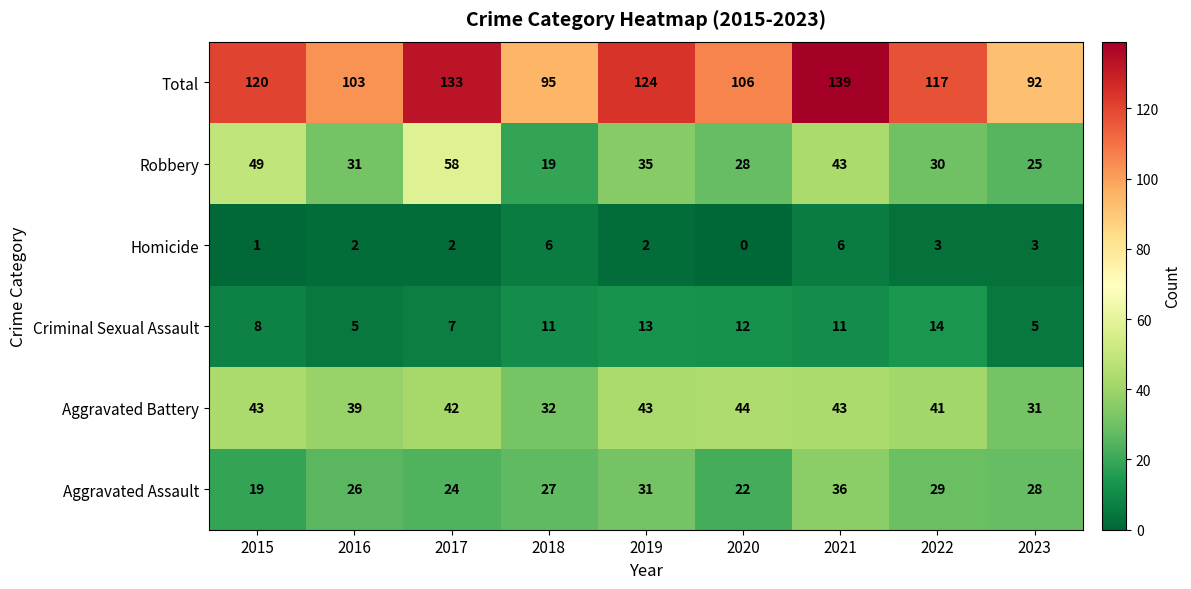

Where does the Total series first go above 117?

2015